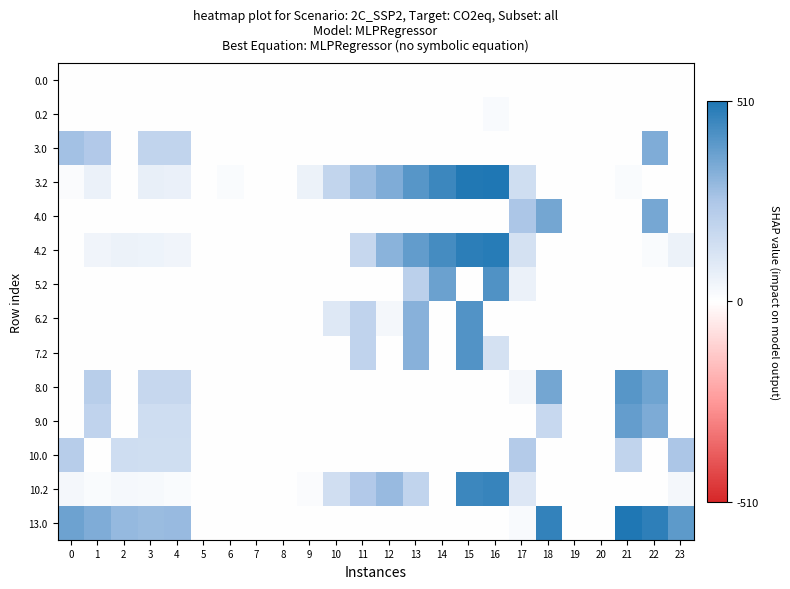

What is the total value across all series at 17?

992.2